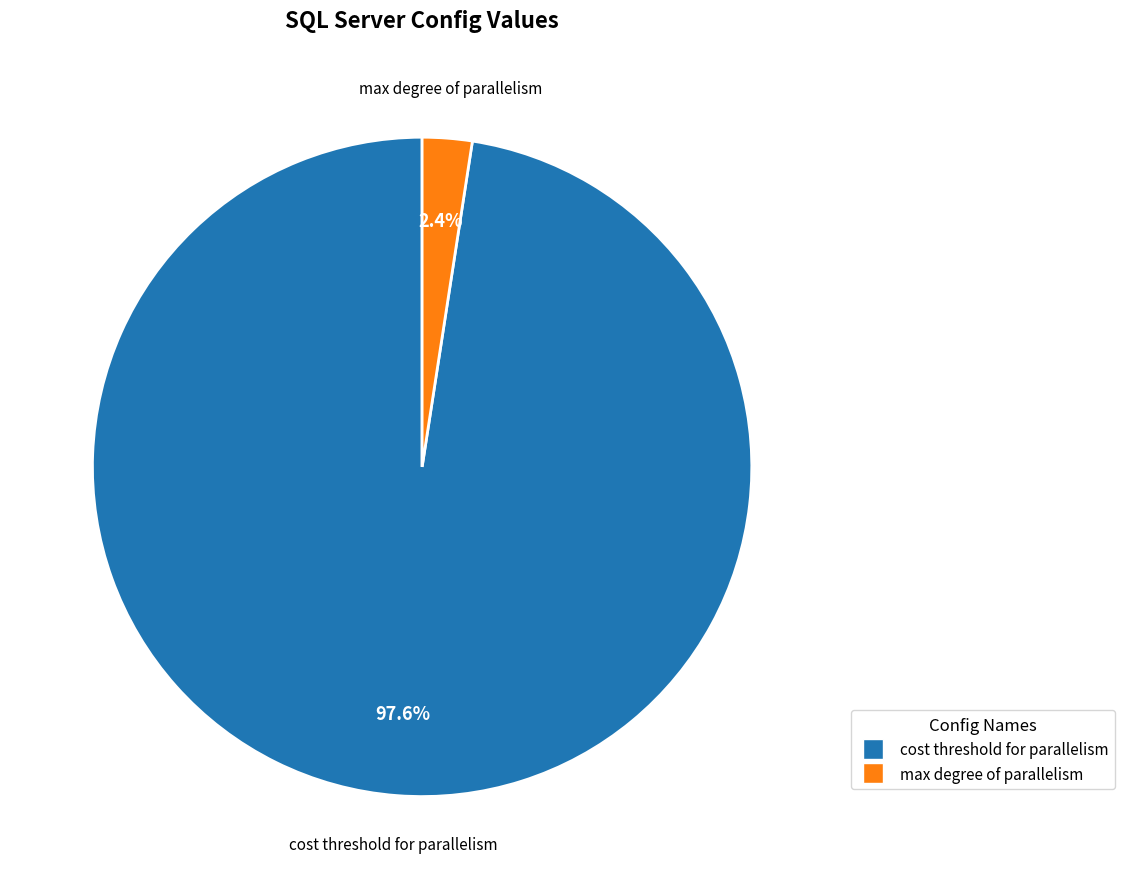

Which has a higher value, cost threshold for parallelism or max degree of parallelism?

cost threshold for parallelism